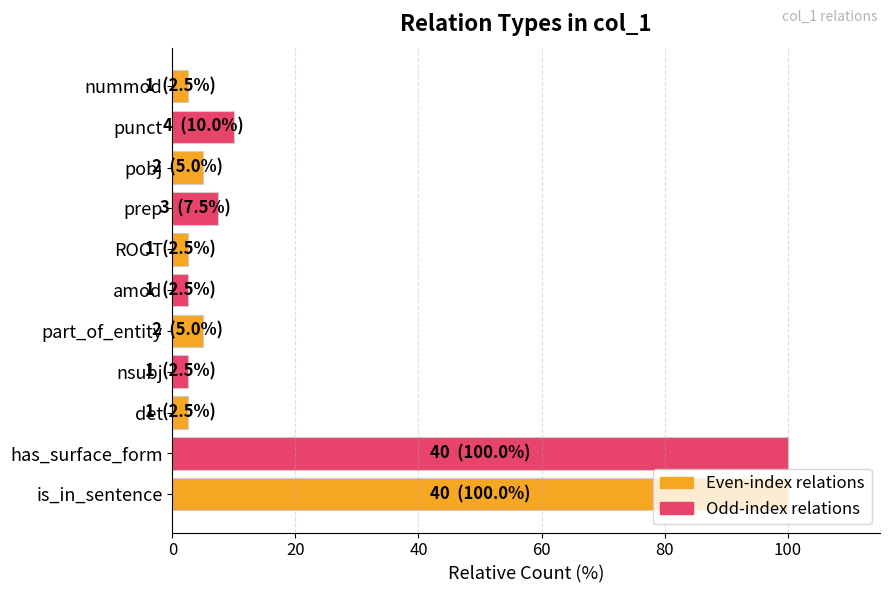

The chart shows a value of 100.0 at is_in_sentence. True or false?

True